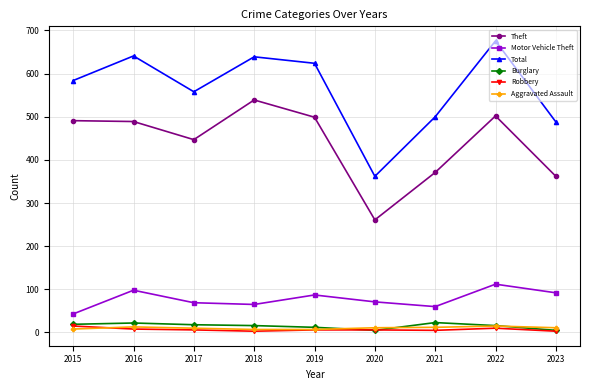

True or false: Robbery and Total cross at least once.

False